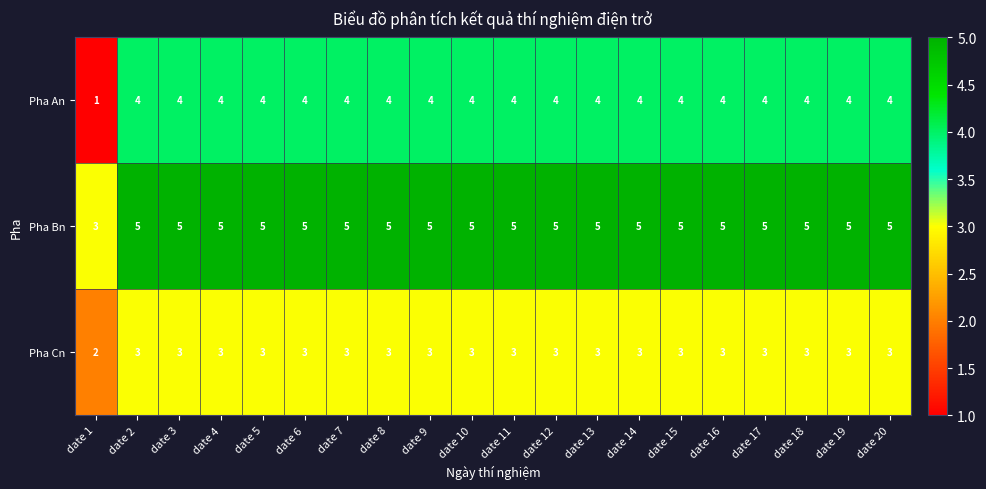

Which series has the widest spread of values?

Pha An